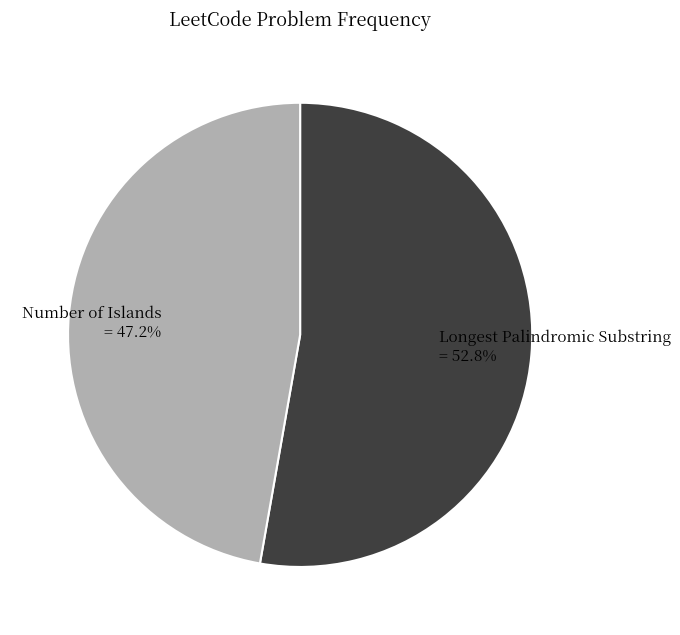

Which has a higher value, Number of Islands or Longest Palindromic Substring?

Longest Palindromic Substring